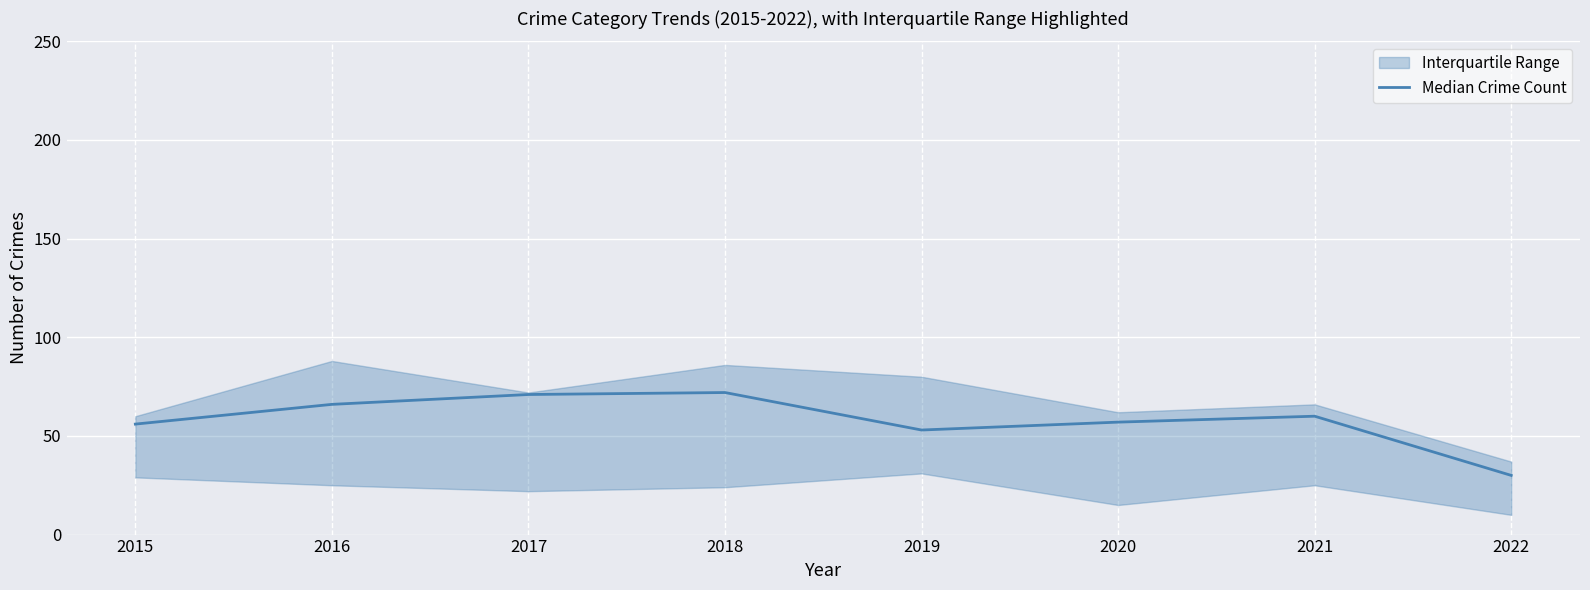

What is the change in value from 2015 to 2020?

+1